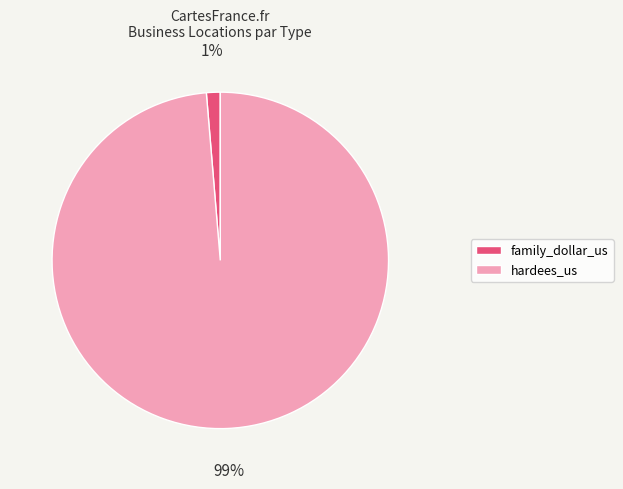

Does any single category account for the majority?

Yes